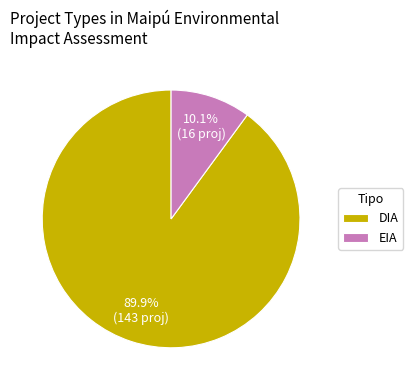

To the nearest percent, what is the average slice percentage?

50%